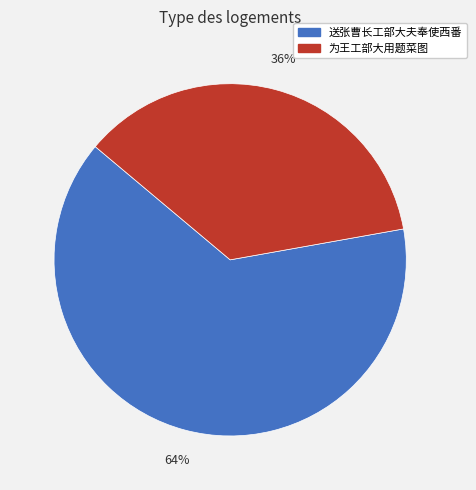

To the nearest percent, what is the difference between the largest and smallest slice percentages?

28%